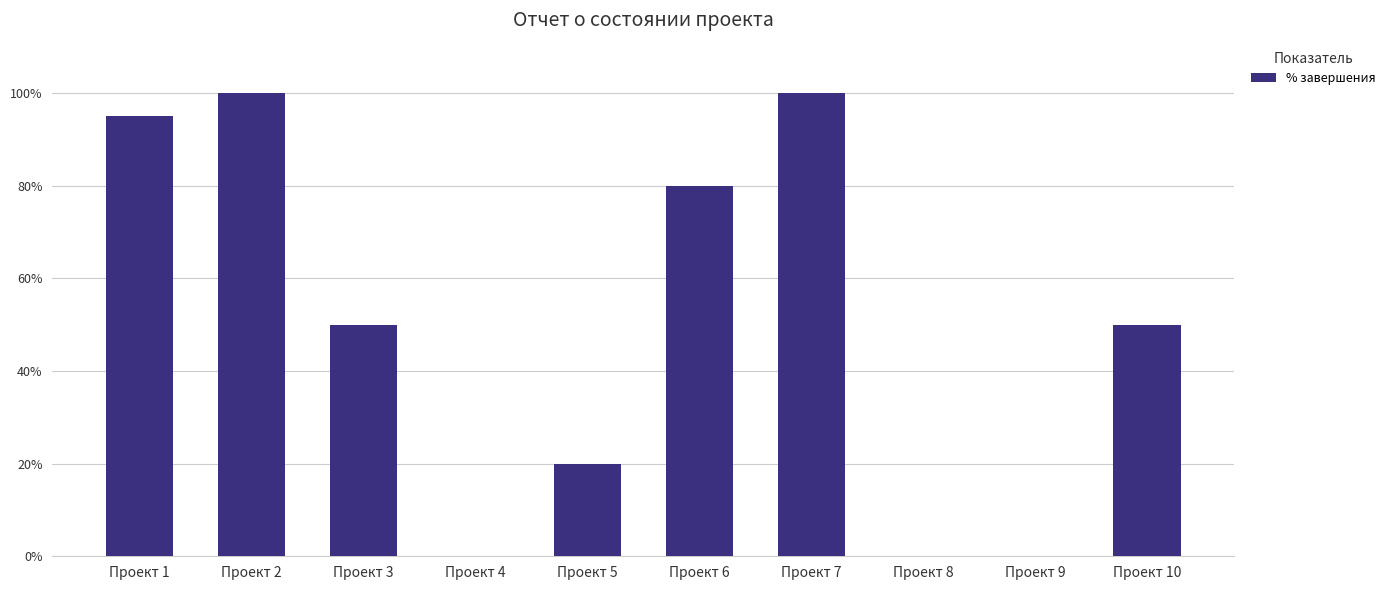

What is the change in value from Проект 2 to Проект 5?

-0.8